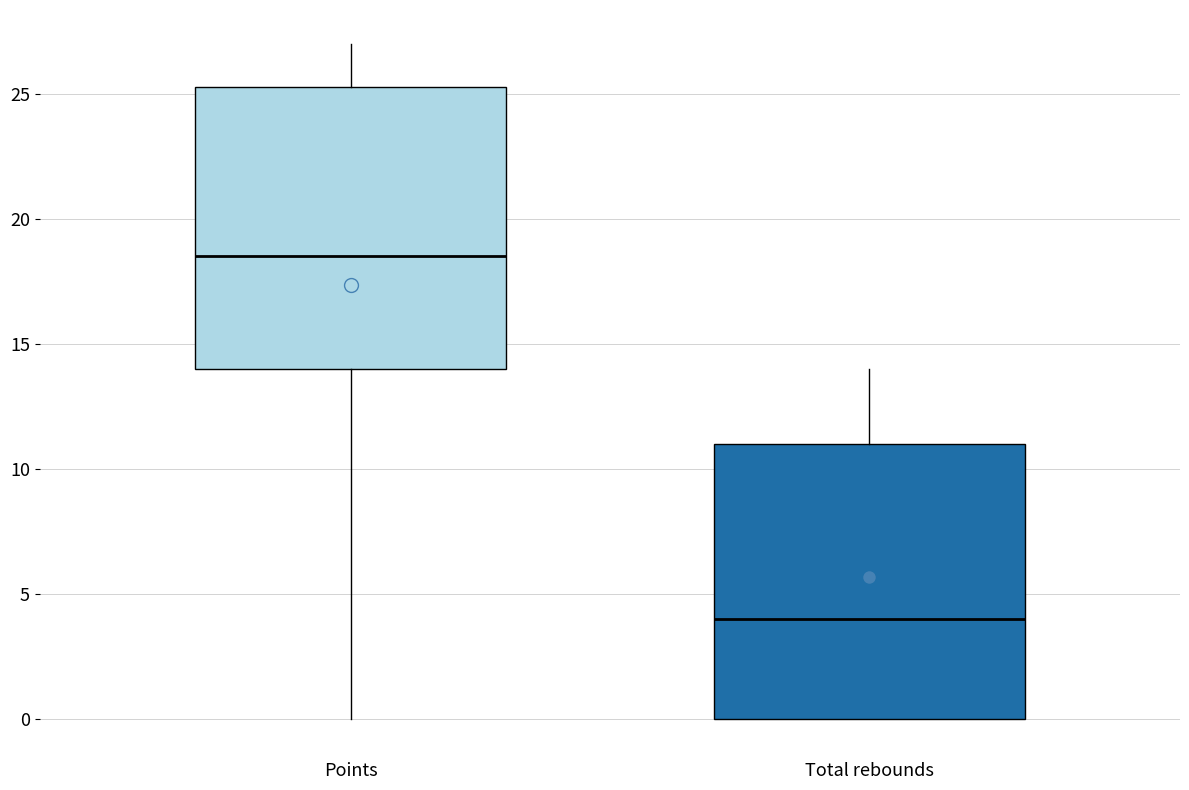

Reading left to right, transcribe this box plot: for each box, give where its median line is, the range the box spans, and where its two whiskers end, as read against the y-axis. The values are not printed on the chart, so give them approximately, as read against the axis.

Points: median 18.5, box 14.0 to 25.5, whiskers 0.0 to 27.0
Total rebounds: median 4.0, box 0.0 to 11.0, whiskers 0.0 to 14.0